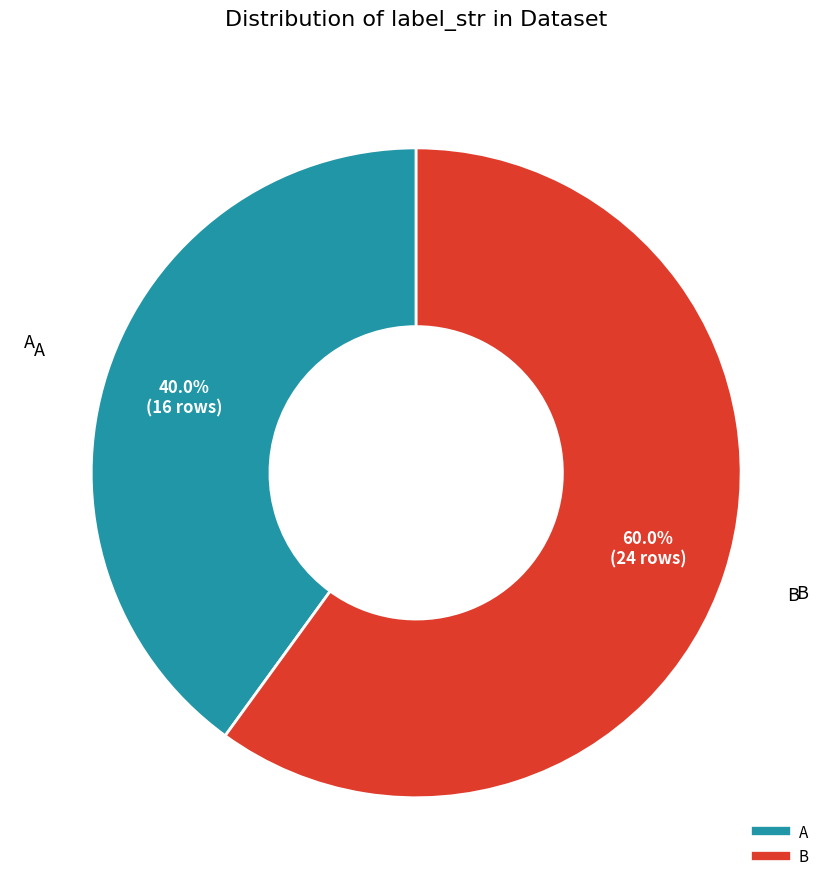

Do A and B together represent more than half of the pie?

Yes